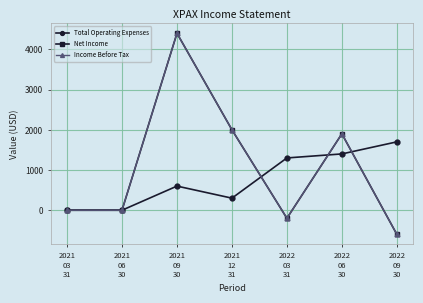

Rank the categories by Income Before Tax value from highest to lowest.

2021
09
30, 2021
12
31, 2022
06
30, 2021
03
31, 2021
06
30, 2022
03
31, 2022
09
30